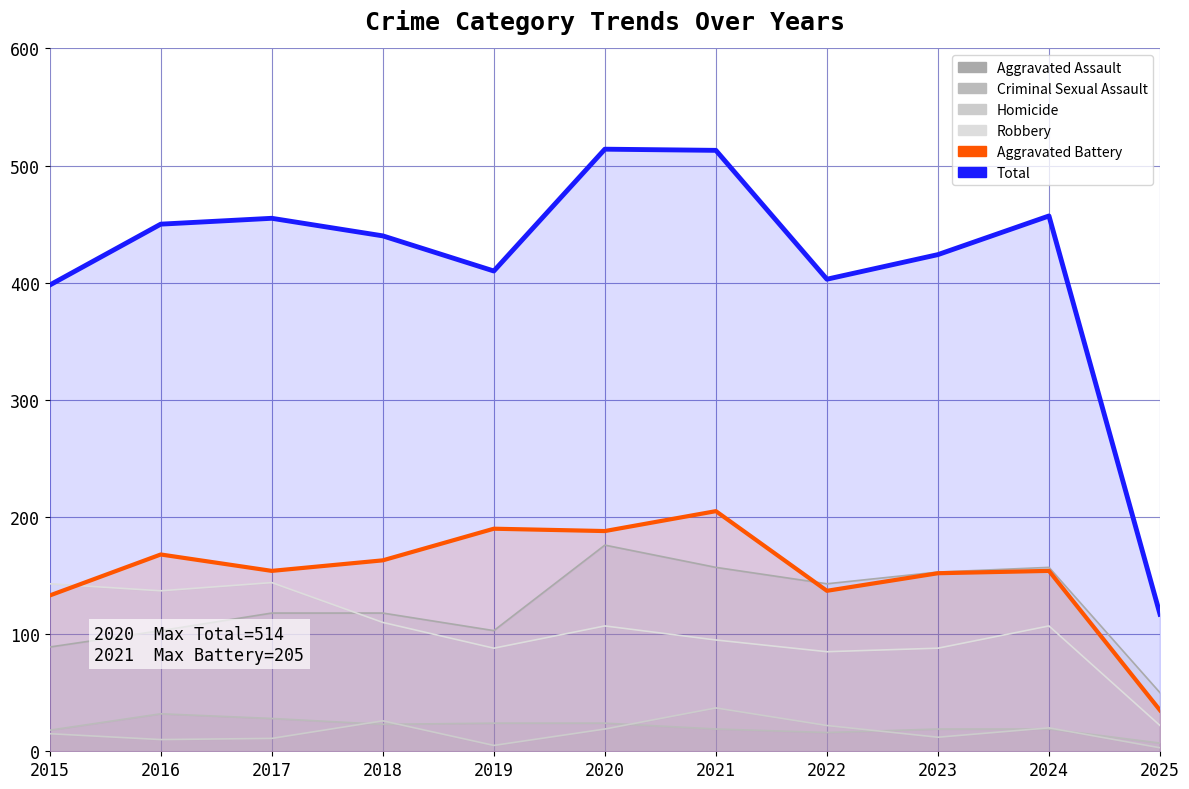

The value of Robbery at 2024 is 164. True or false?

False